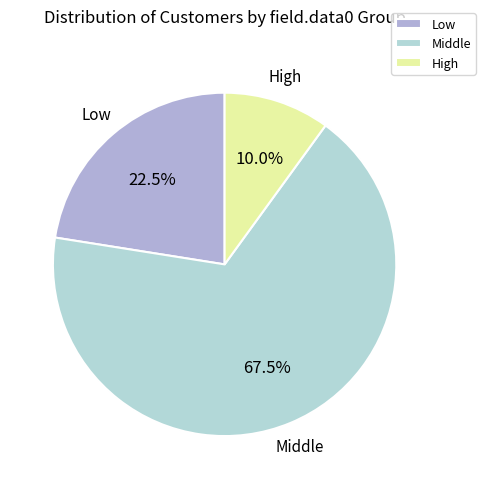

How many segments does this pie chart have?

3